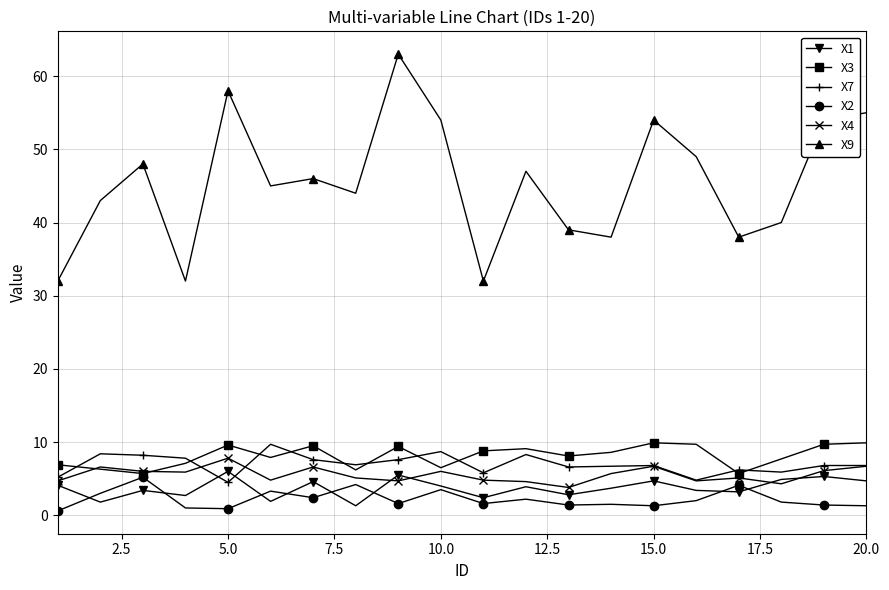

What is the maximum value shown in the chart?

63.0